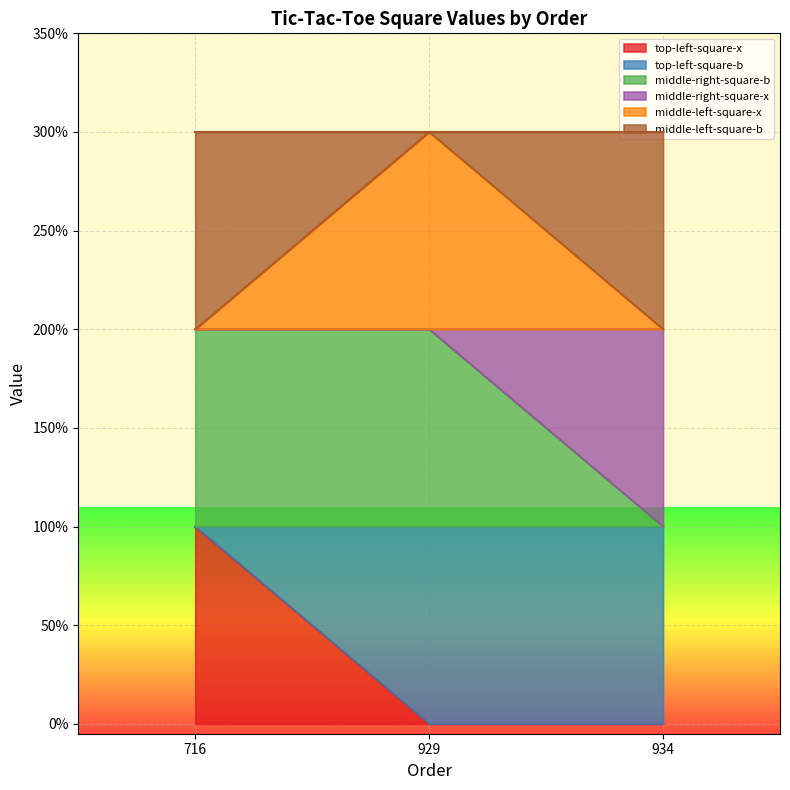

Does the chart display data point markers on the line(s)?

No